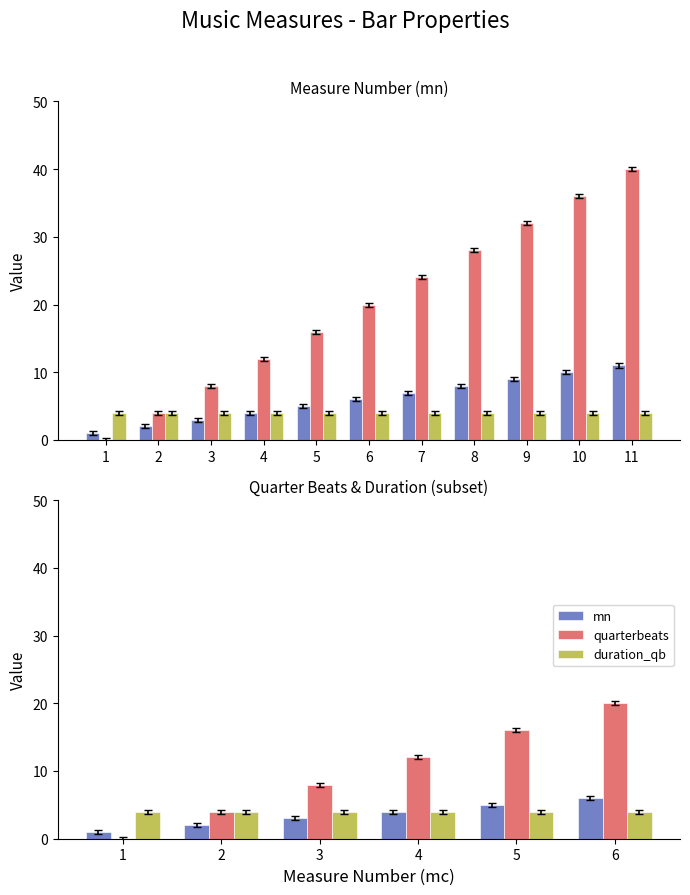

List the labels in order of duration_qb value, smallest first.

1, 2, 3, 4, 5, 6